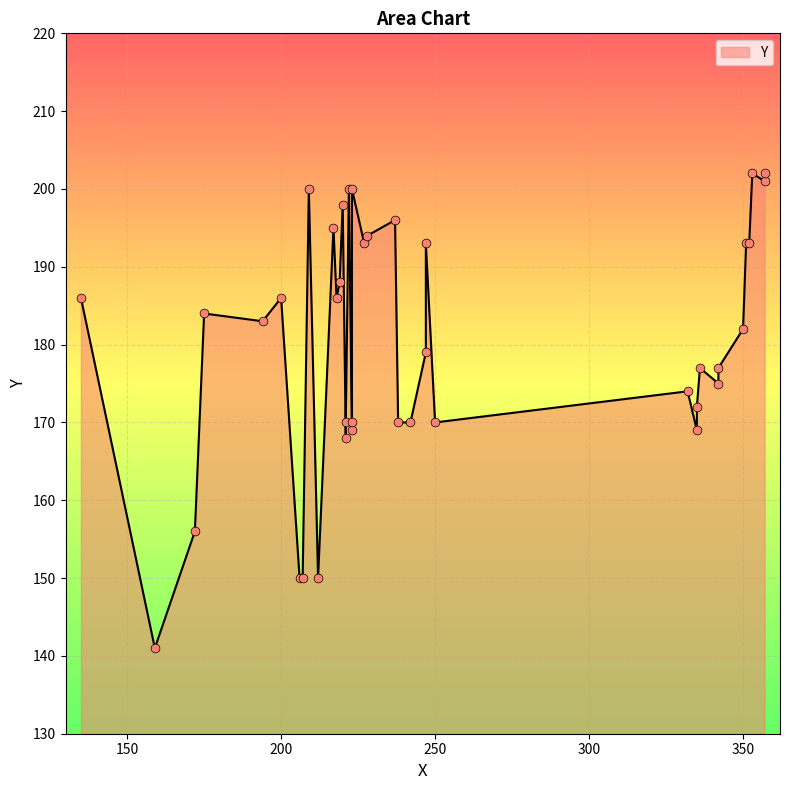

What is the change in value from 206 to 220?

+48